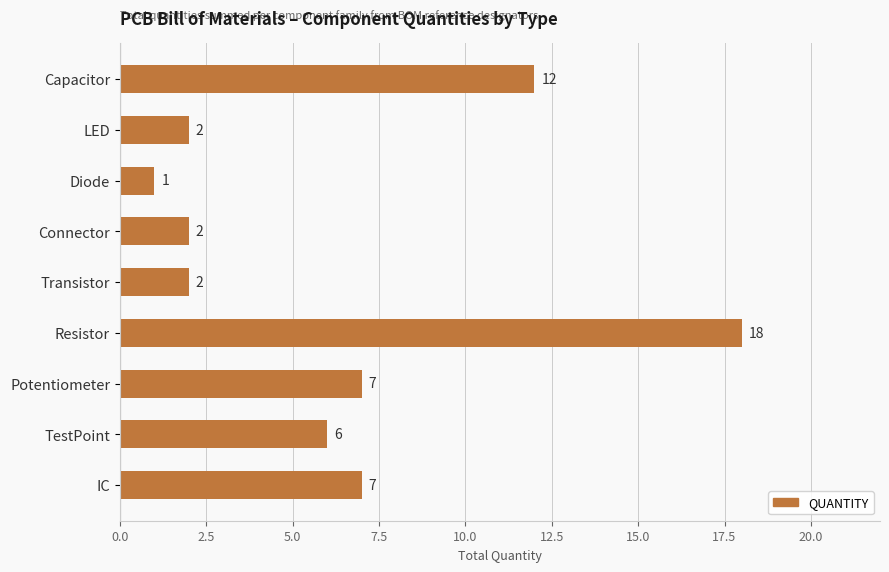

The chart shows a value of 18 at Resistor. True or false?

True